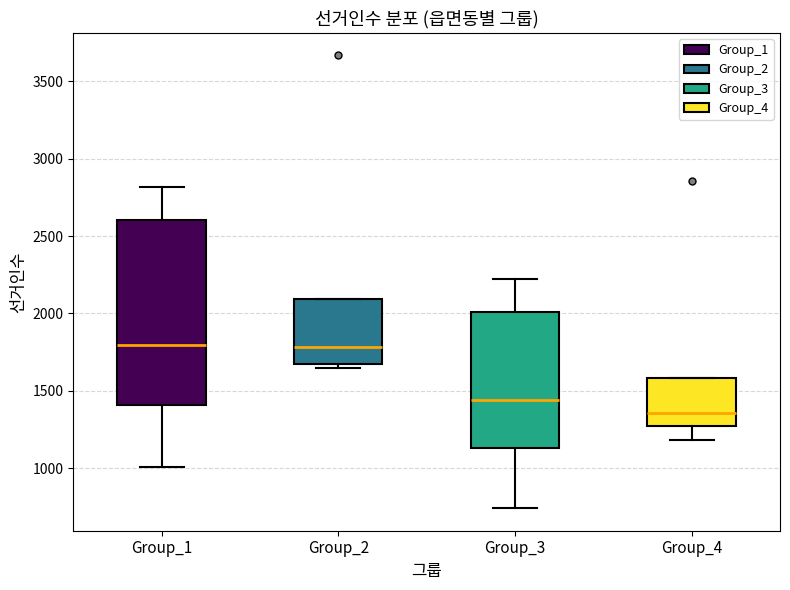

Reading left to right, transcribe this box plot: for each box, give where its median line is, the range the box spans, and where its two whiskers end, as read against the y-axis. The values are not printed on the chart, so give them approximately, as read against the axis.

Group_1: median 1800, box 1400 to 2600, whiskers 1000 to 2800
Group_2: median 1800, box 1650 to 2100, whiskers 1650 (just below the box's lower edge) to 2100
Group_3: median 1450, box 1150 to 2000, whiskers 750 to 2200
Group_4: median 1350, box 1300 to 1600, whiskers 1200 to 1600